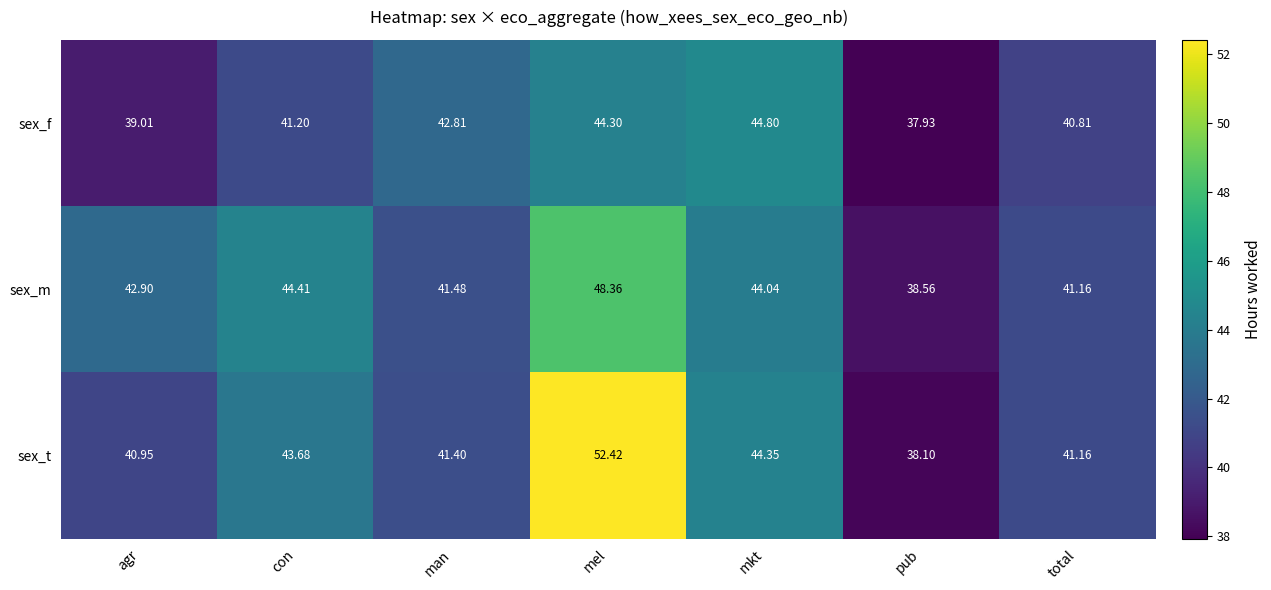

How many categories are shown in the chart?

7